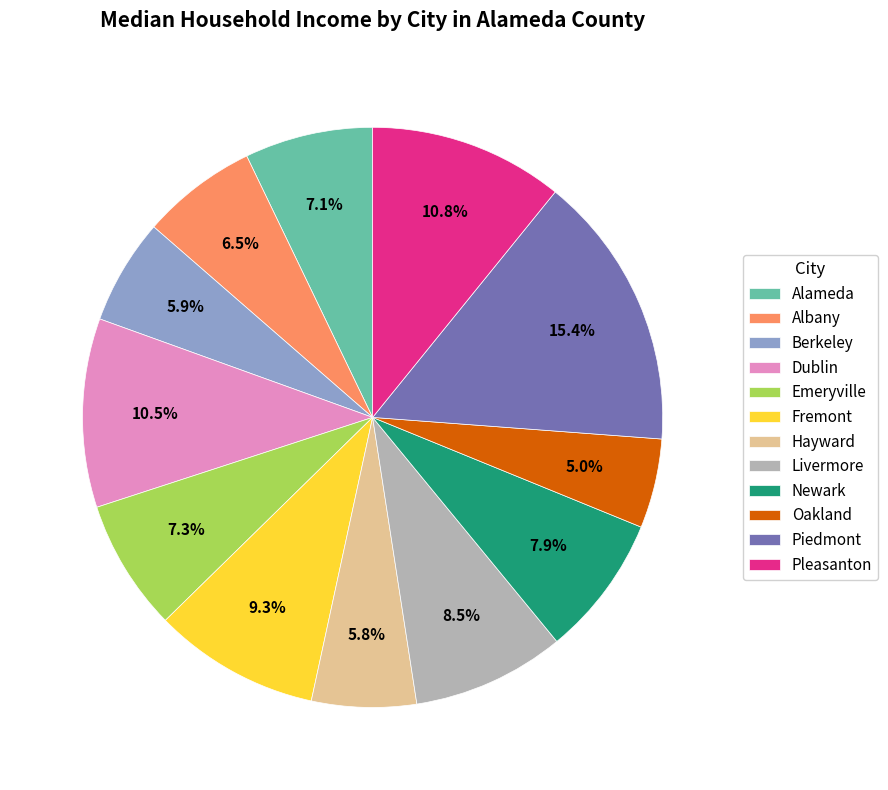

Is there a majority slice in this chart?

No